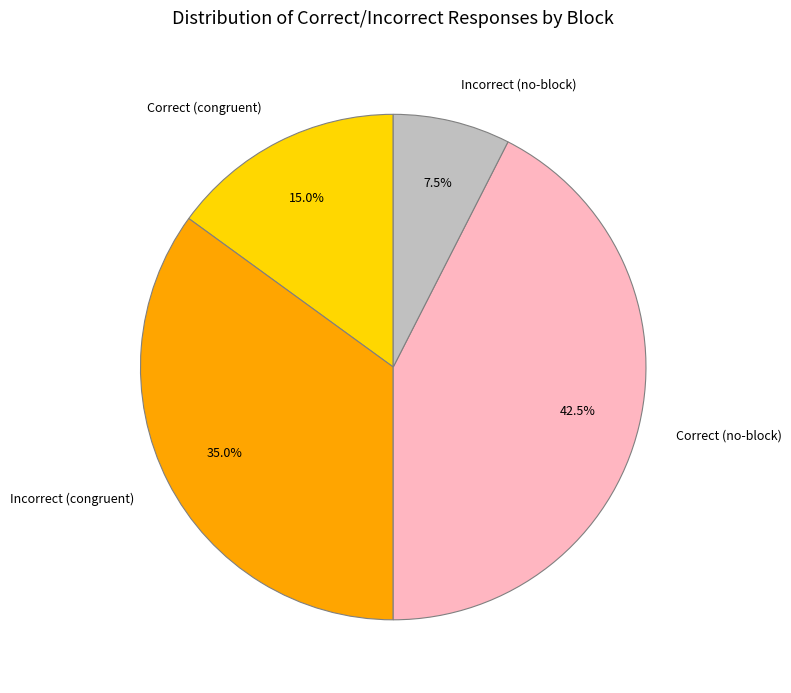

What is the smallest slice in the pie chart?

Incorrect (no-block)